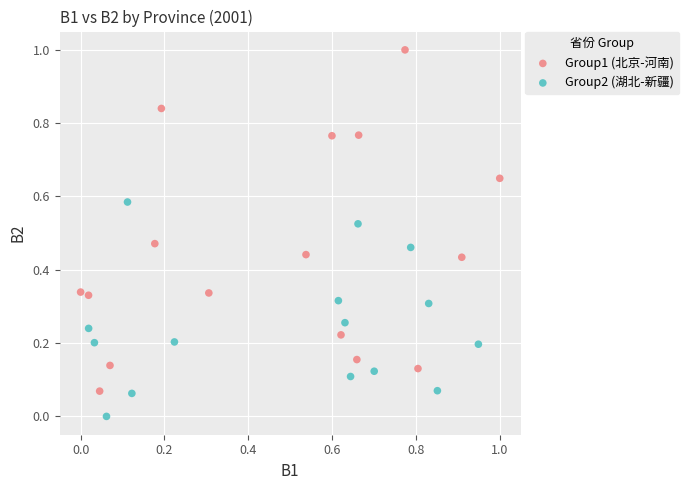

Which series reaches the maximum Y coordinate?

Group1 (北京-河南)